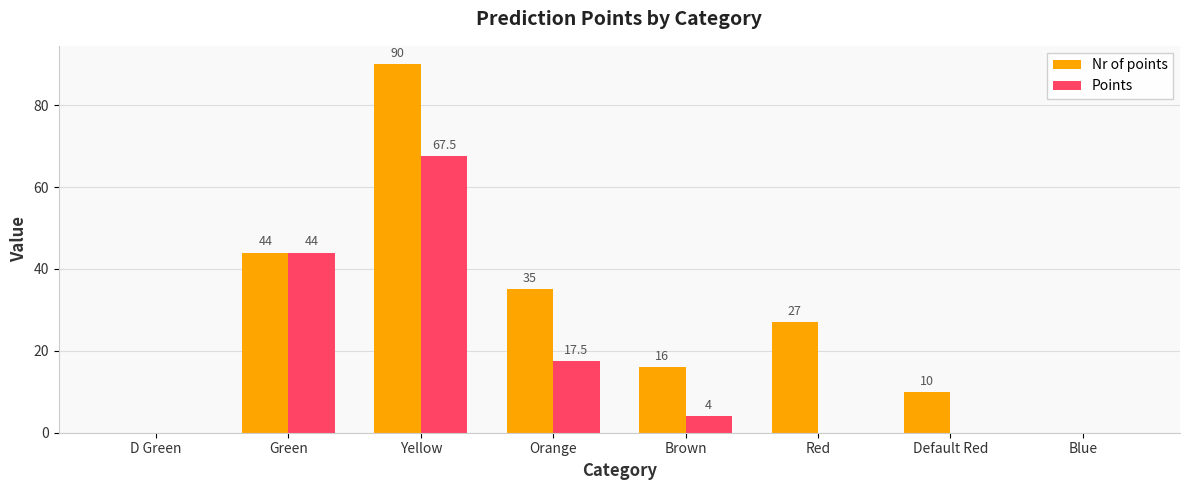

At which category is the sum across all series the highest?

Yellow